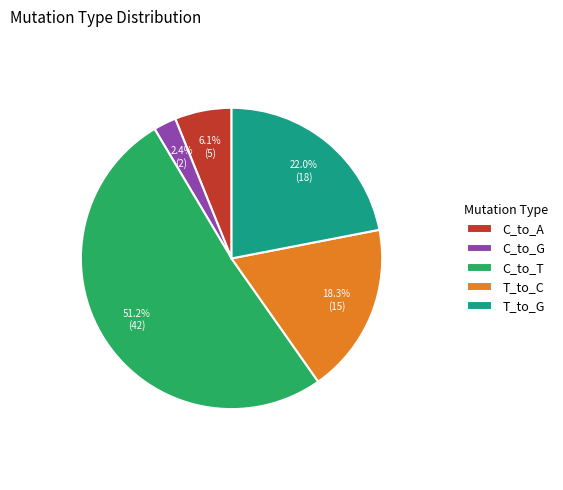

What is the ratio of the value at C_to_A to the value at T_to_G?

0.3